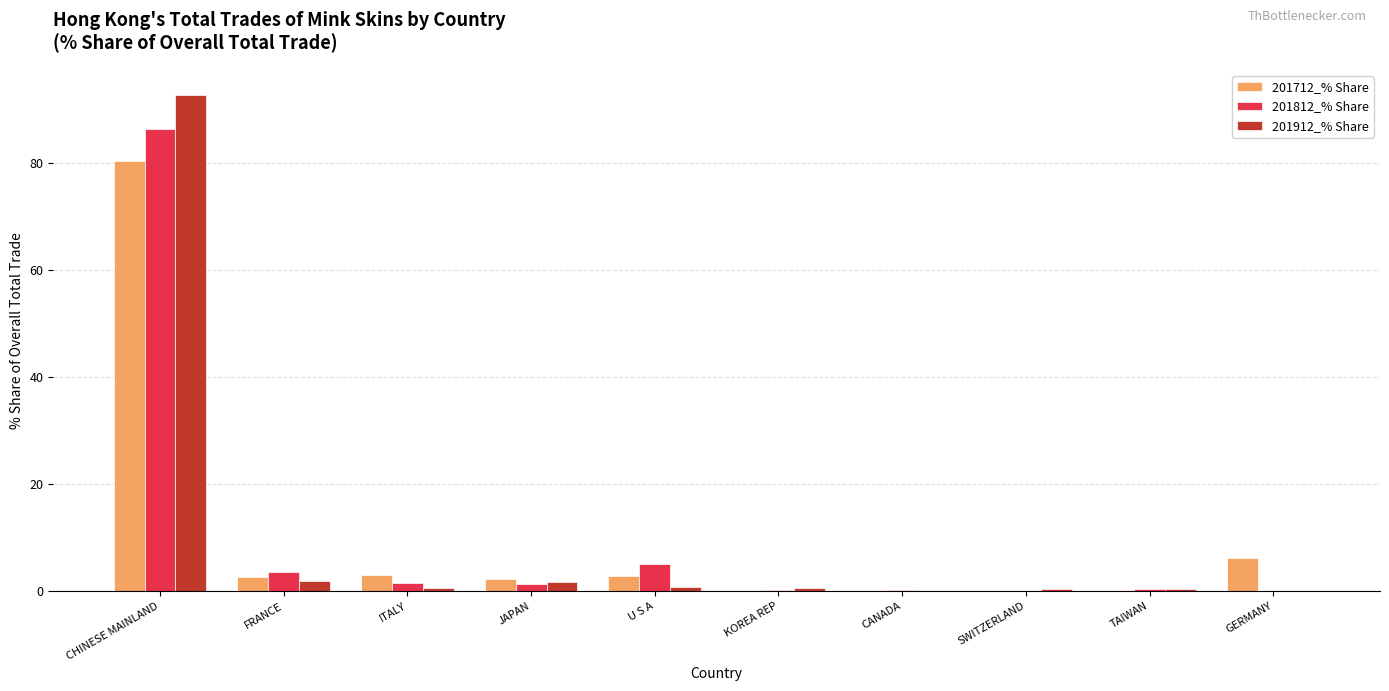

Is it true that 201712_% Share equals 2.8 at U S A?

True